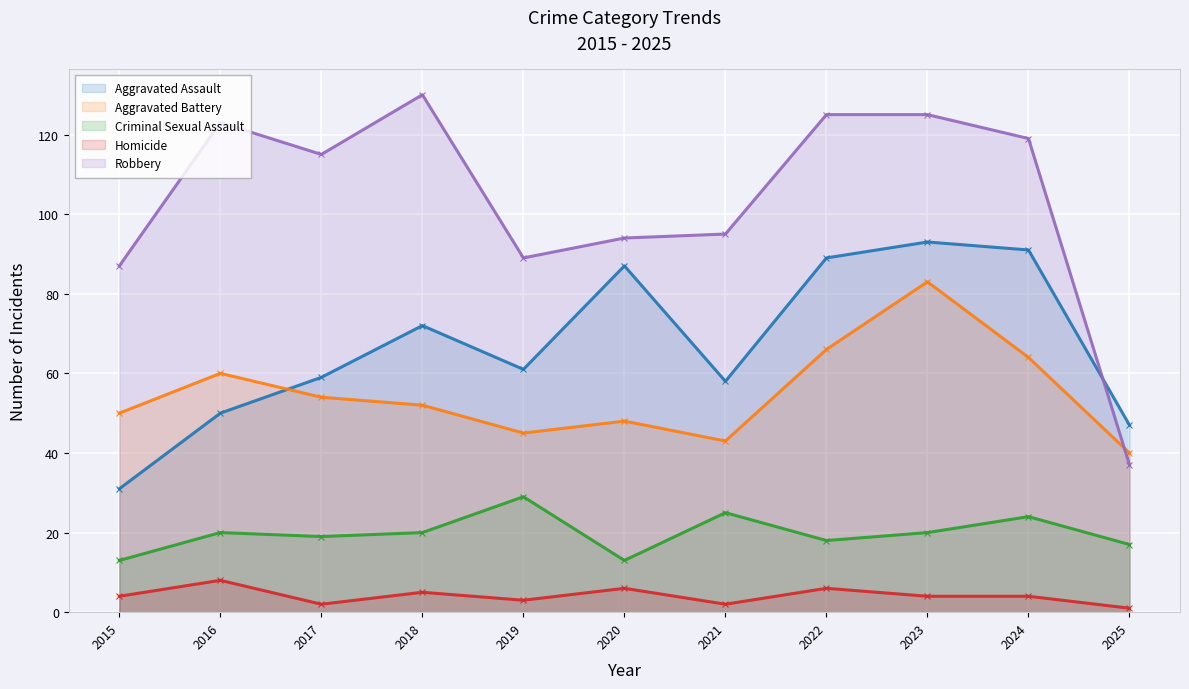

What is the difference between the maximum and minimum values in the Criminal Sexual Assault series?

16